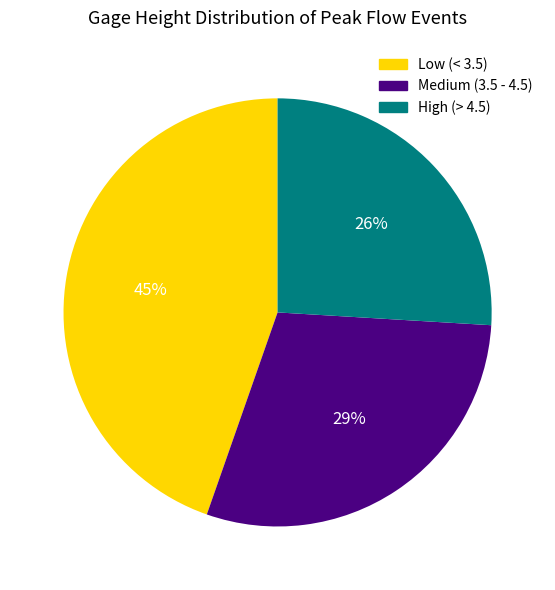

To the nearest percent, what is the average slice percentage?

33%